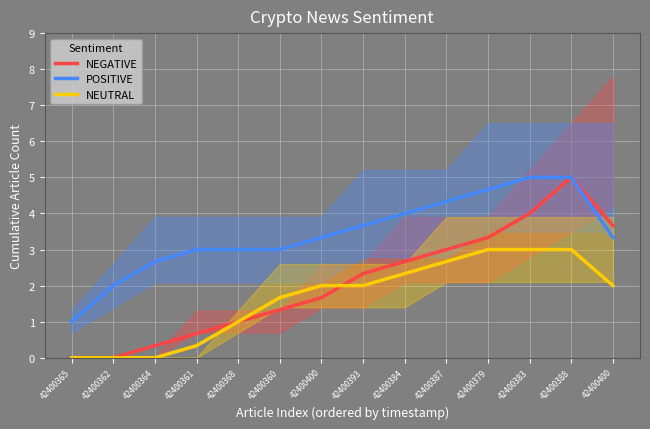

What is the difference between the second highest and minimum values in the NEUTRAL series?

3.0